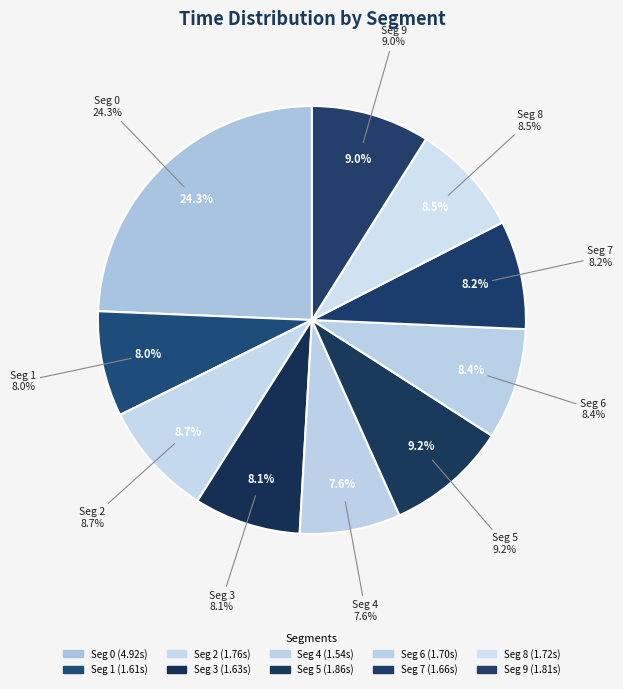

To the nearest percent, what portion does 3 represent?

8%